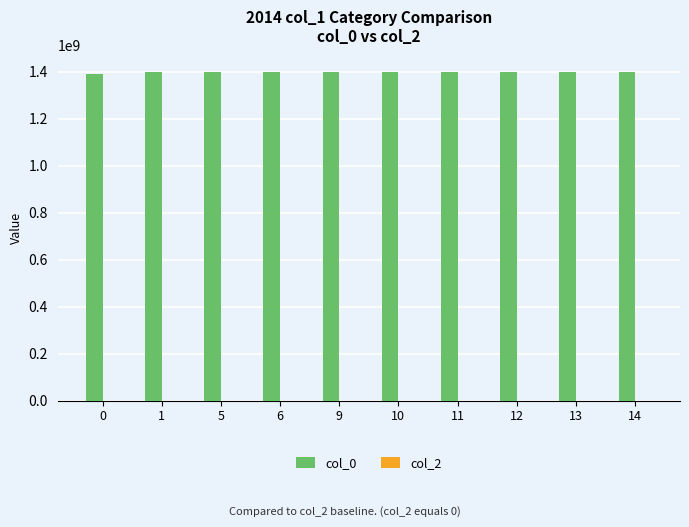

How many categories are shown in the chart?

10